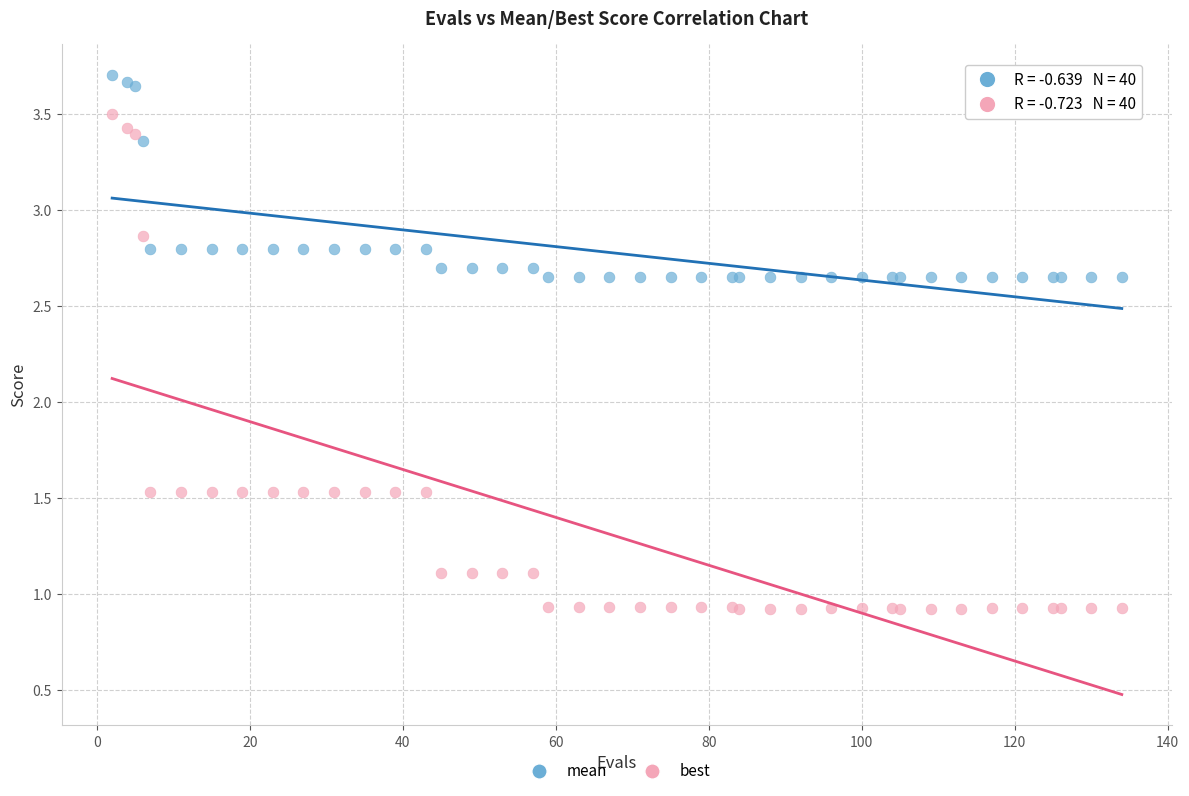

Which series contains the lowest Y value?

best